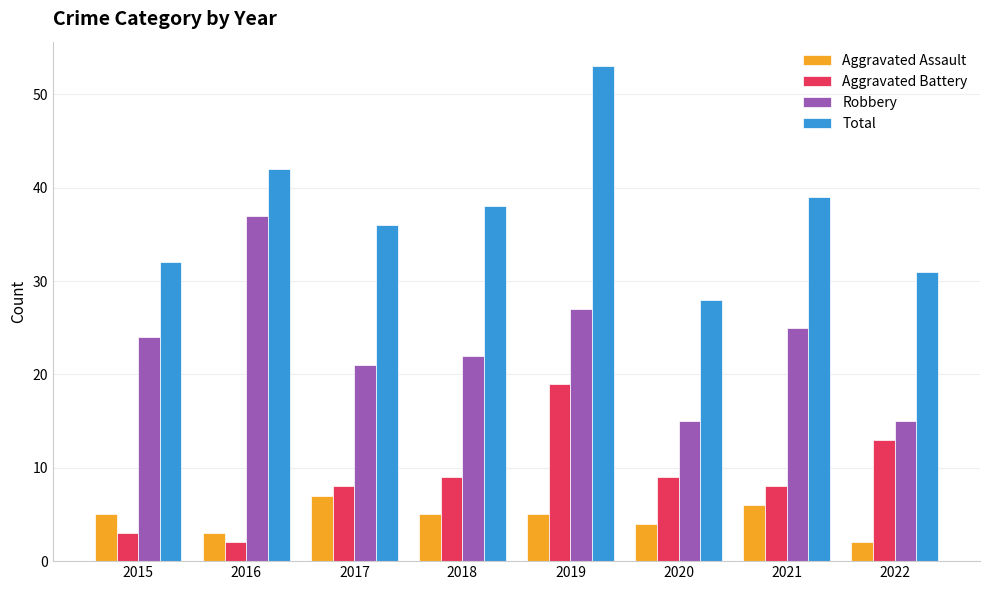

Does the chart contain any negative values?

No